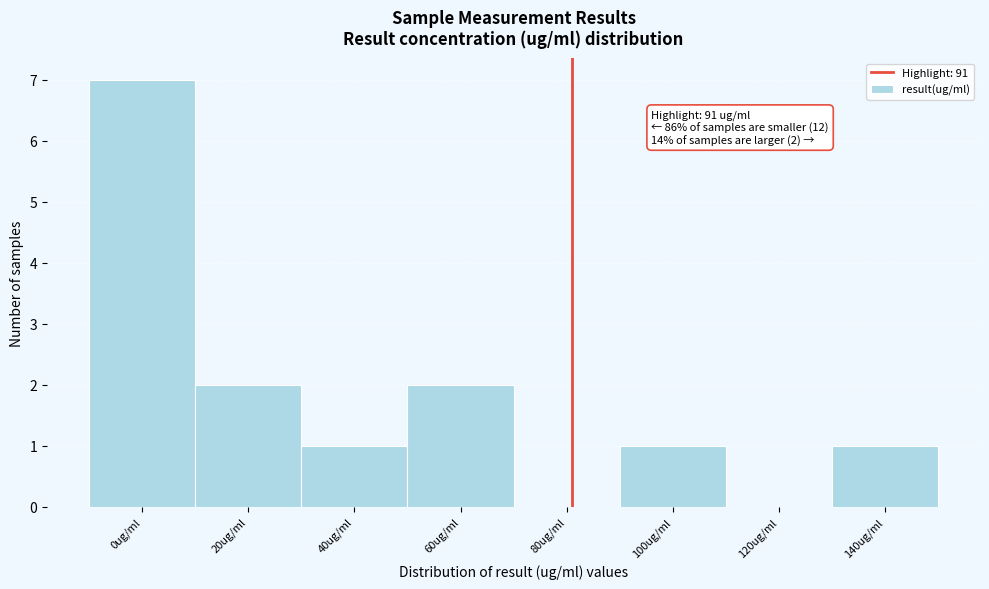

Reading left to right, transcribe all the data shown in this chart.

0ug/ml=7	20ug/ml=2	40ug/ml=1	60ug/ml=2	80ug/ml=0	100ug/ml=1	120ug/ml=0	140ug/ml=1